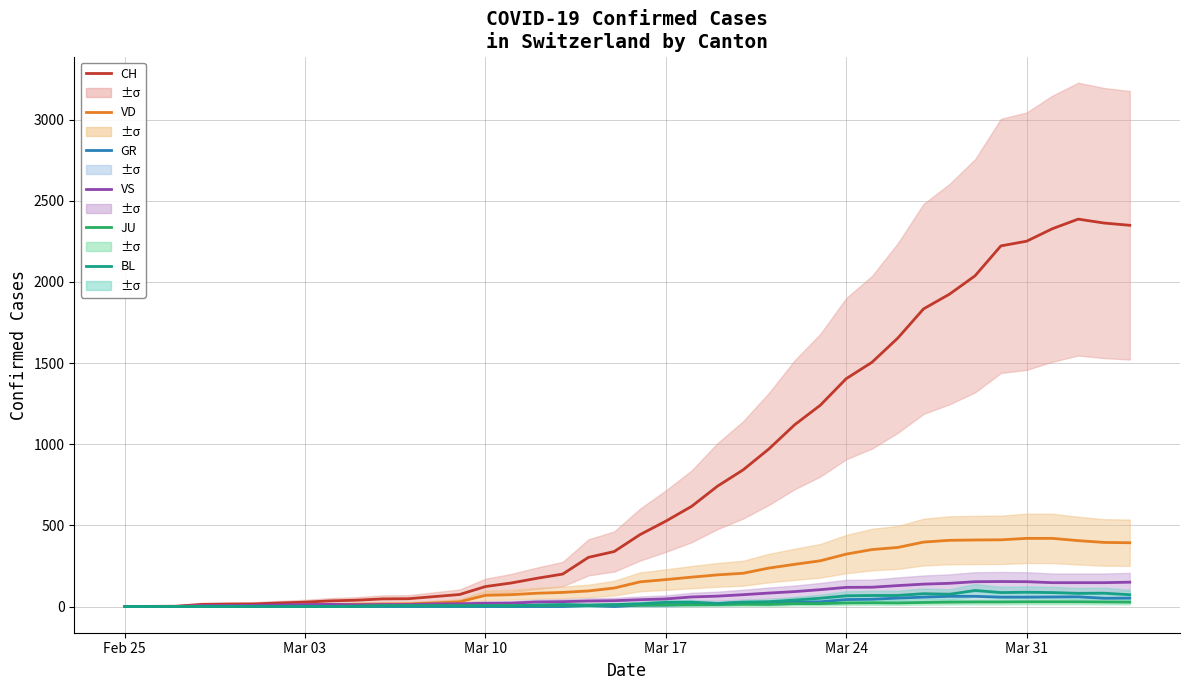

True or false: JU has more than 0 points higher than both neighbors.

True